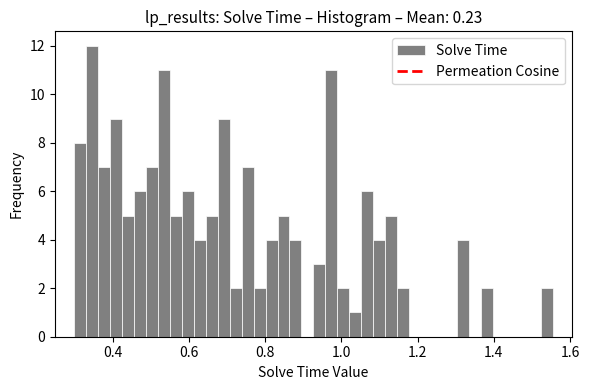

Around what value on the x-axis is the tallest bar? Give the approximate position of its centre, as read against the axis.

0.34